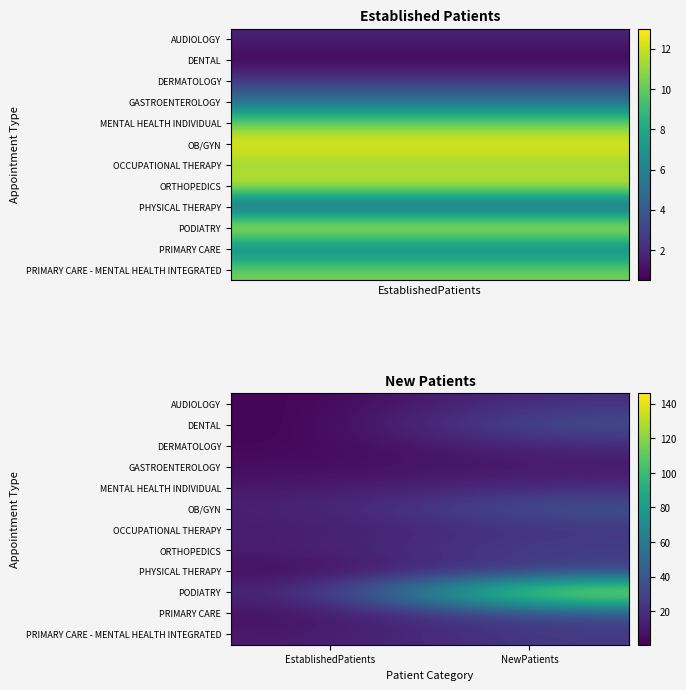

At EstablishedPatients, list the series in order from largest to smallest.

PODIATRY, OB/GYN, ORTHOPEDICS, OCCUPATIONAL THERAPY, PRIMARY CARE - MENTAL HEALTH INTEGRATED, MENTAL HEALTH INDIVIDUAL, PRIMARY CARE, GASTROENTEROLOGY, PHYSICAL THERAPY, DERMATOLOGY, AUDIOLOGY, DENTAL